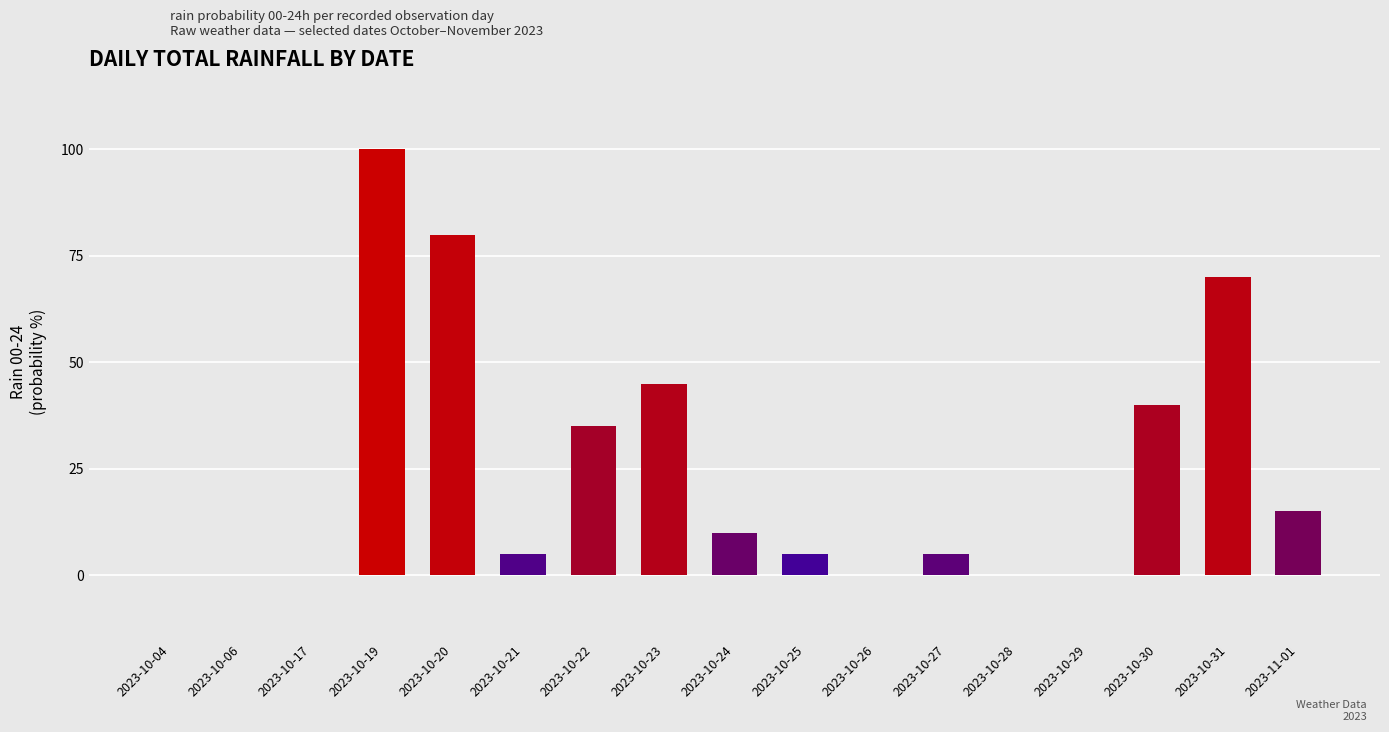

What is the sum of the values at 2023-10-25 and 2023-10-28?

5